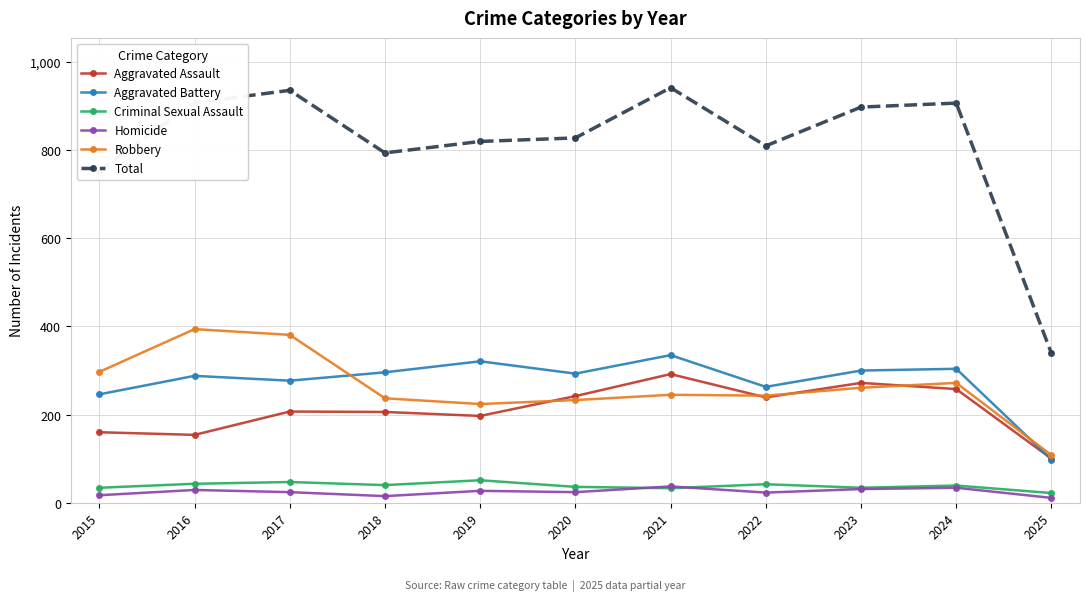

True or false: Total has a value of 1539 at 2016.

False